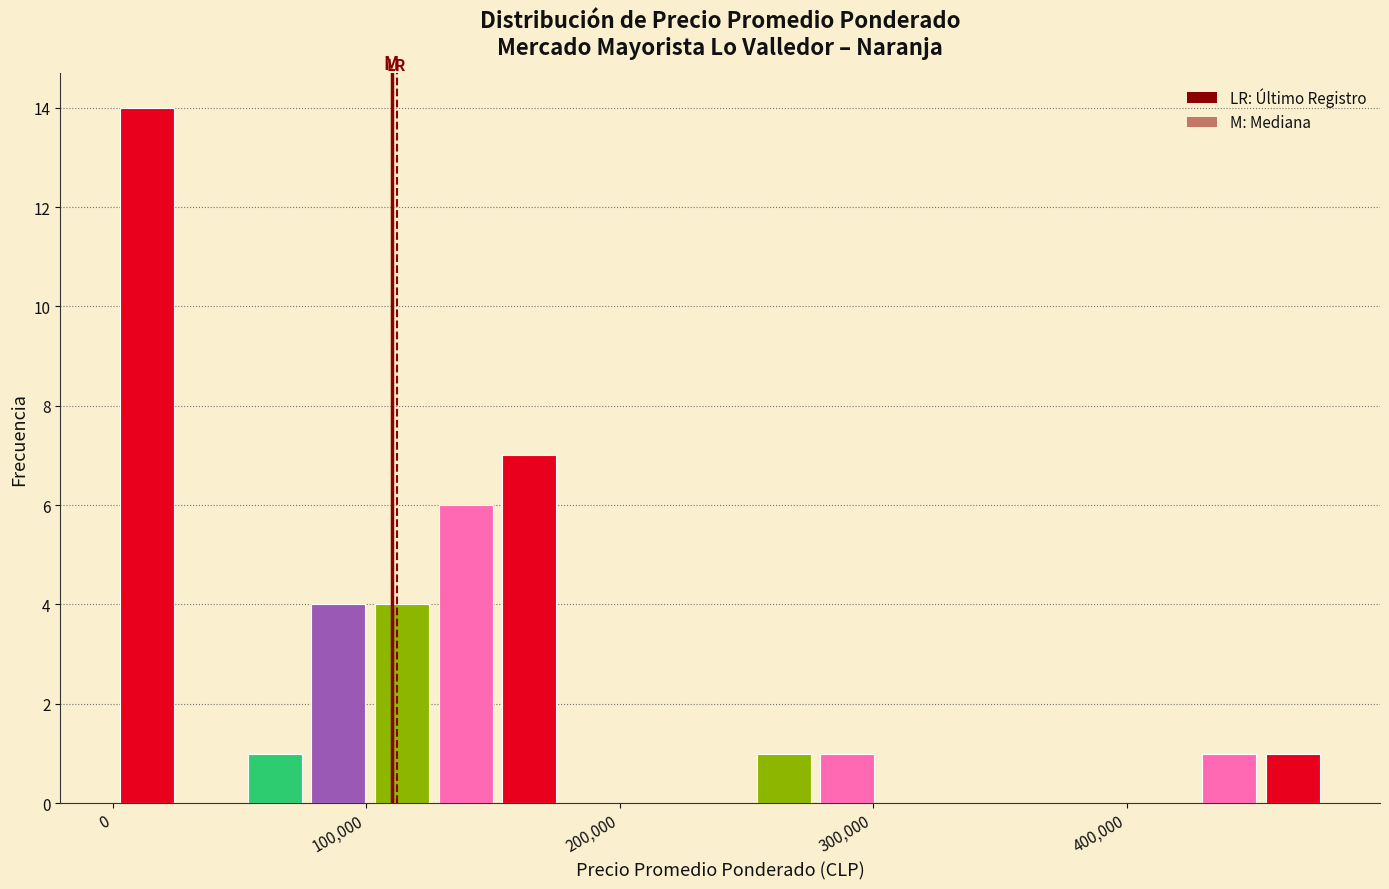

Around what value on the x-axis is the tallest bar? Give the approximate position of its centre, as read against the axis.

10000